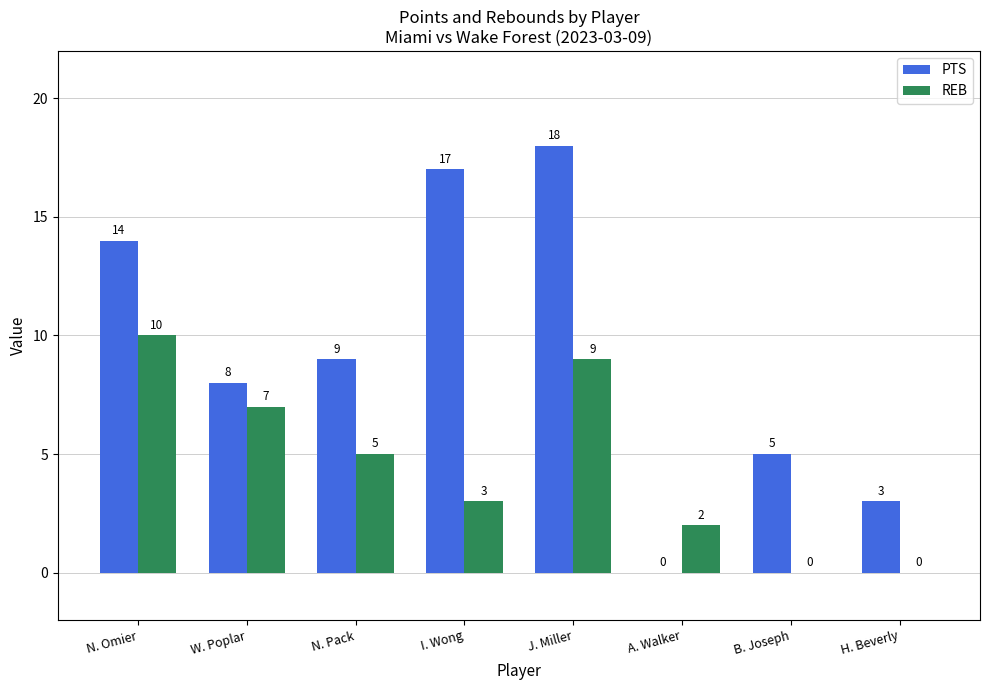

What is the maximum value for PTS?

18